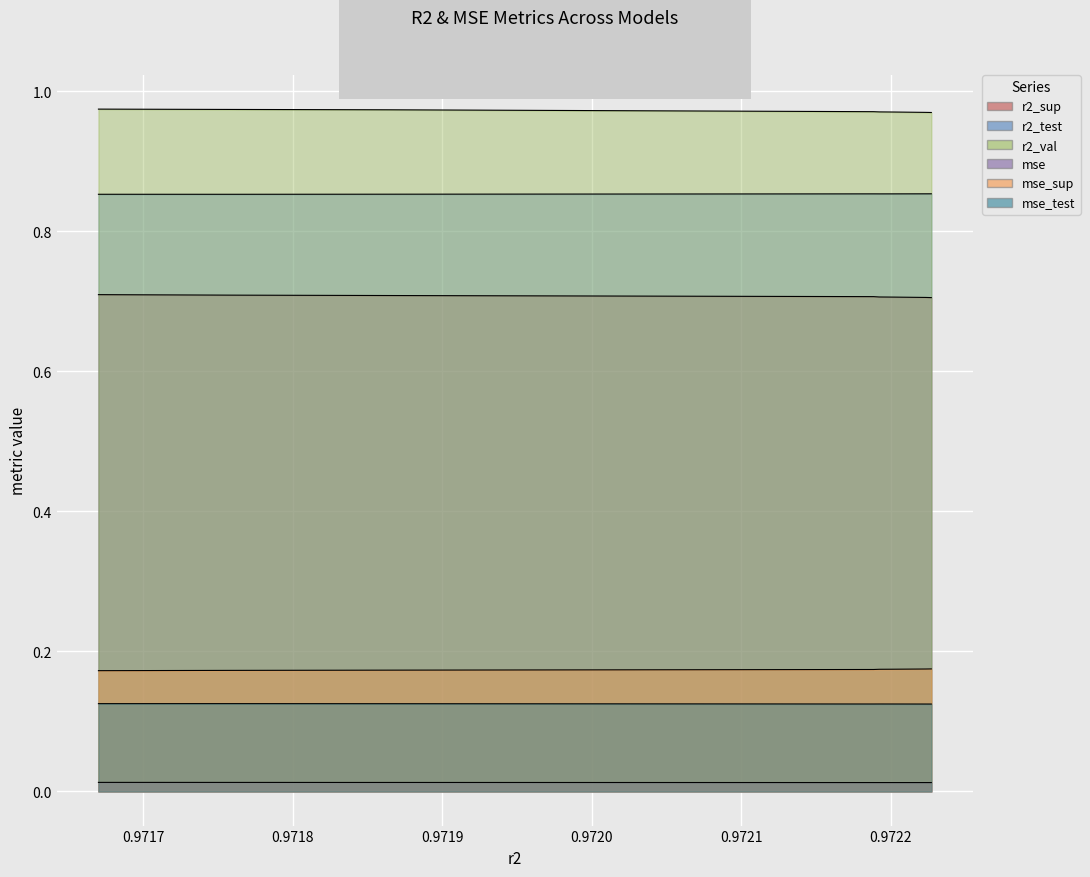

Which series changed the most between model_1_21_2 and model_1_21_8?

r2_val